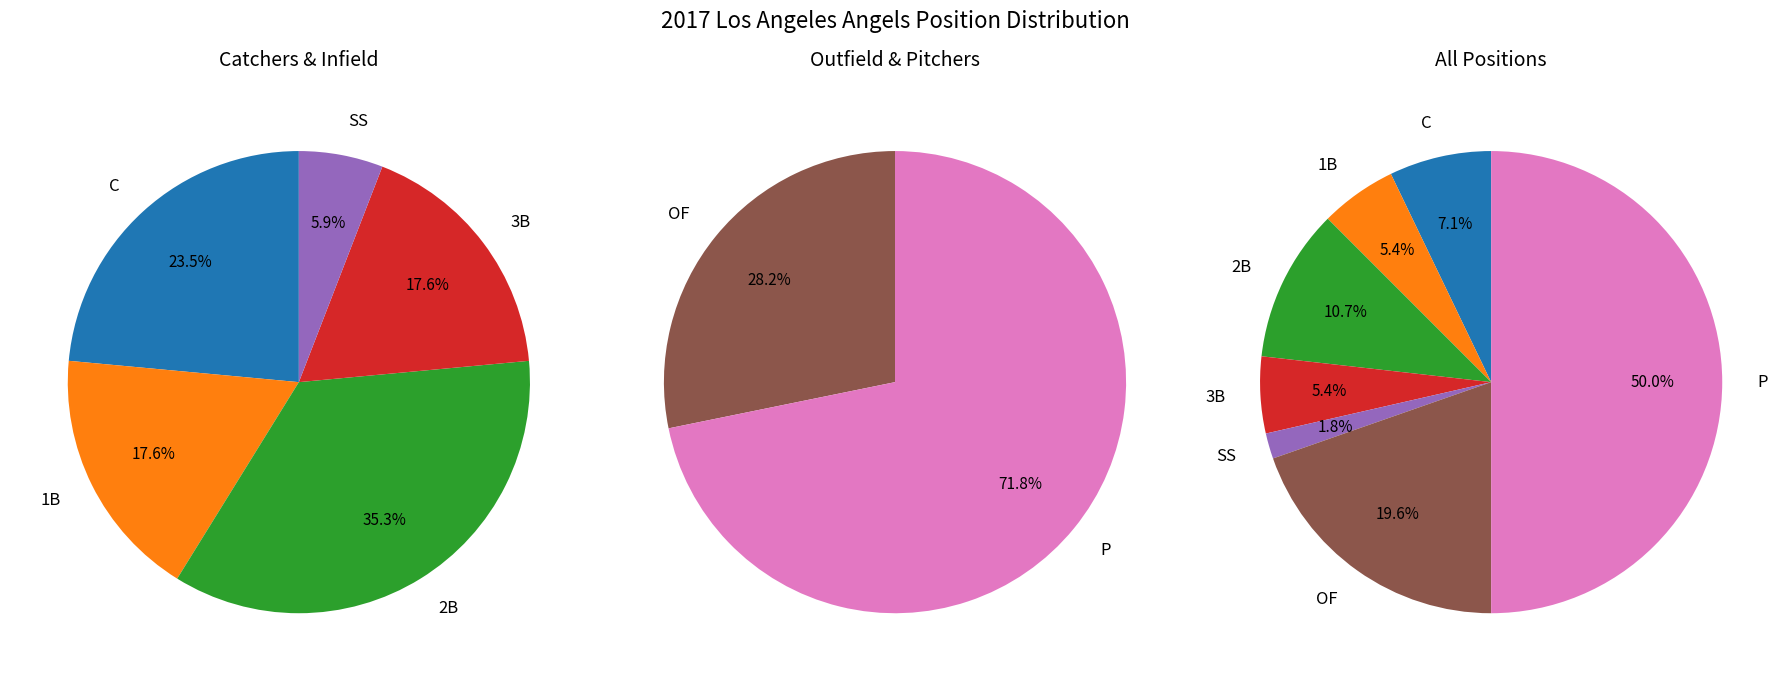

What percentage is the OF slice, to the nearest percent?

20%